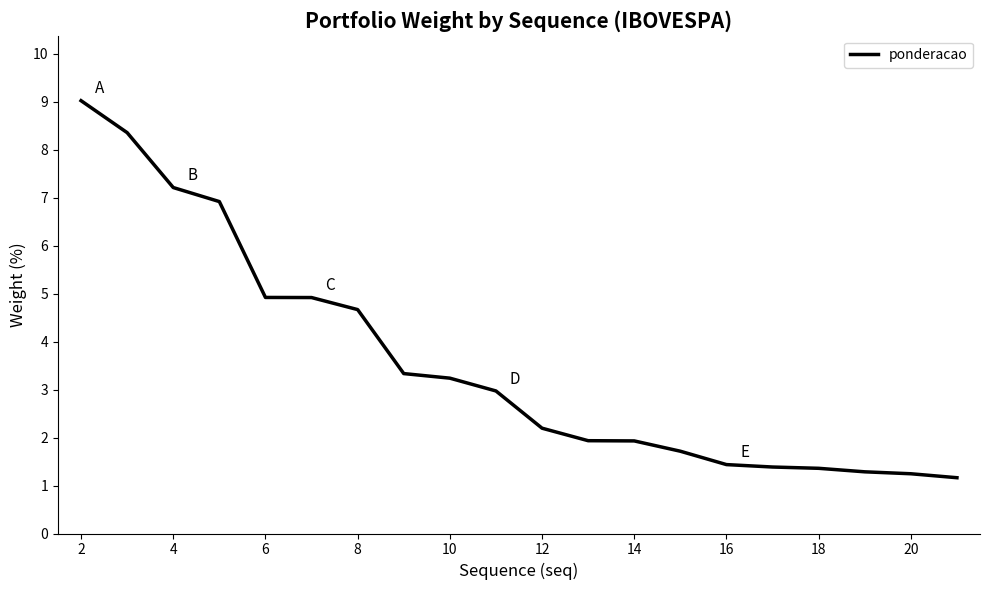

What is the maximum value shown in the chart?

9.0